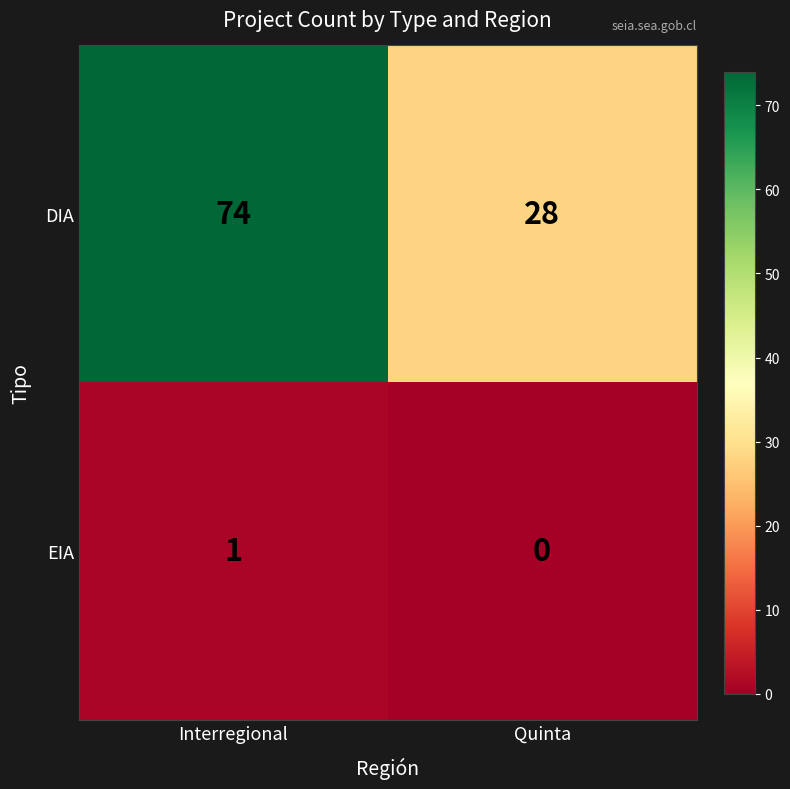

How many categories are shown in the chart?

2